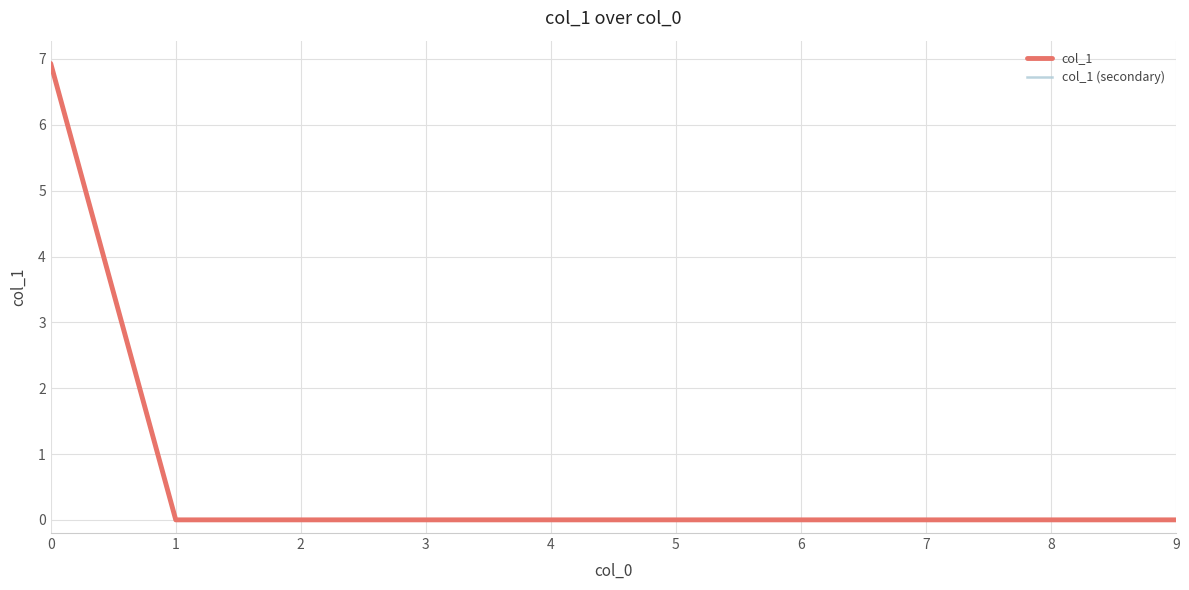

Reading left to right, transcribe all the data shown in this chart.

col_1: 6.9	0.0	0.0	0.0	0.0	0.0	0.0	0.0	0.0	0.0
col_1 (secondary): 6.9	0.0	0.0	0.0	0.0	0.0	0.0	0.0	0.0	0.0